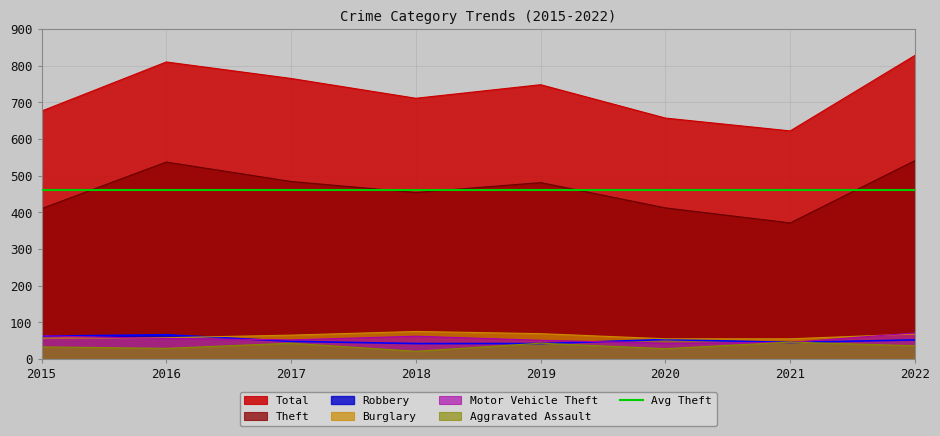

What is the minimum value shown in the chart?

21